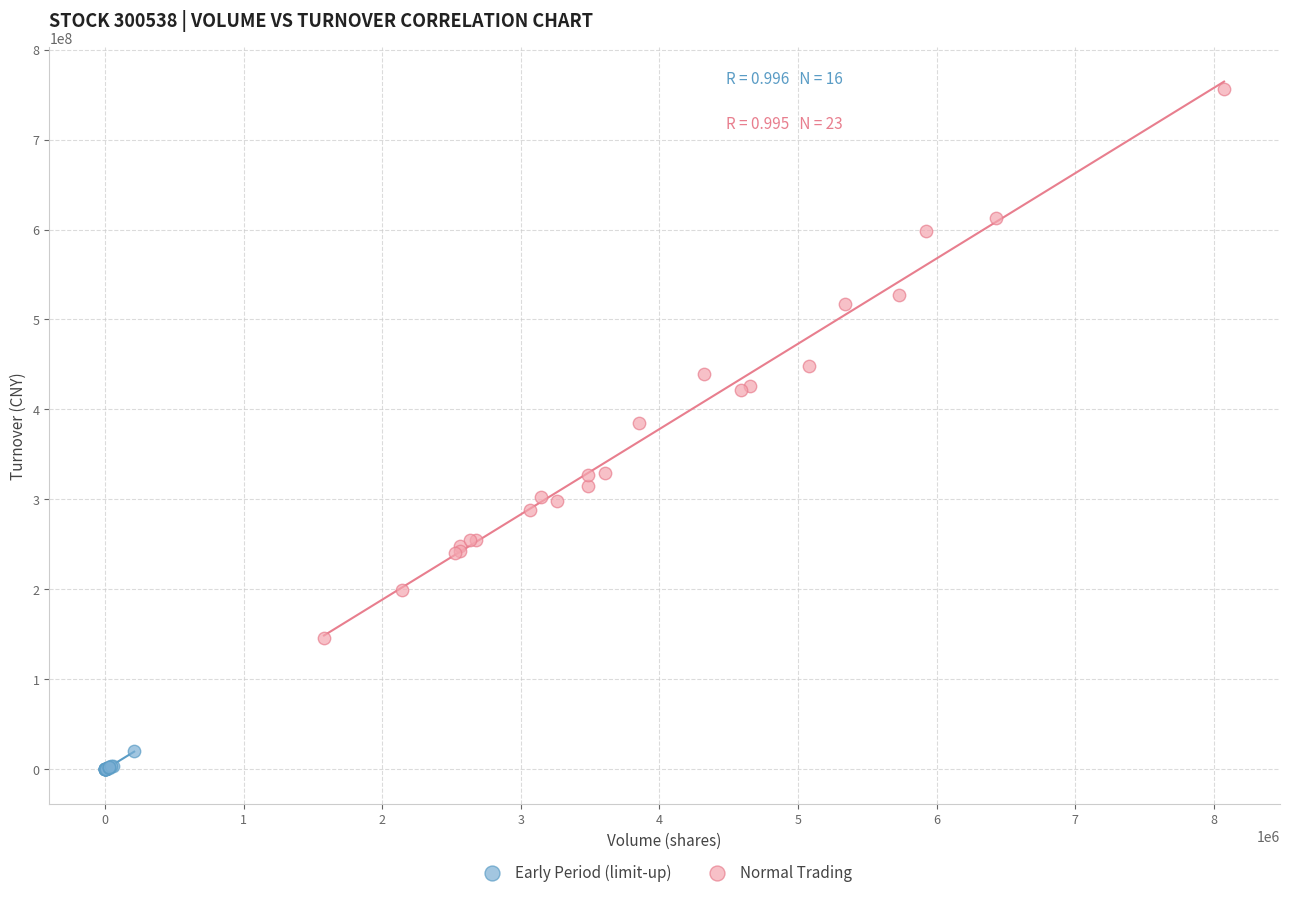

Which series contains the lowest Y value?

Early Period (limit-up)